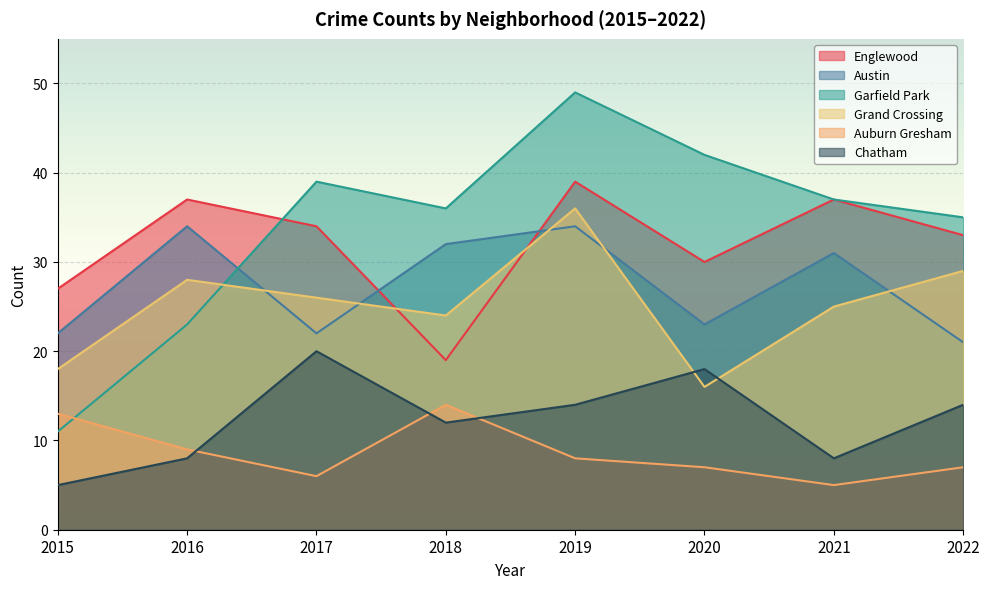

At how many categories does at least one series exceed 20?

8